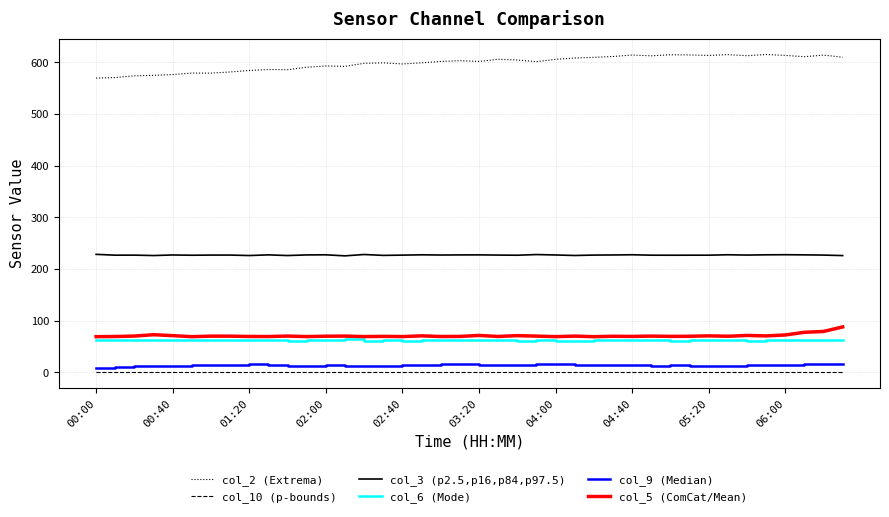

What are all the series names shown in the legend?

col_2 (Extrema), col_10 (p-bounds), col_3 (p2.5,p16,p84,p97.5), col_6 (Mode), col_9 (Median), col_5 (ComCat/Mean)